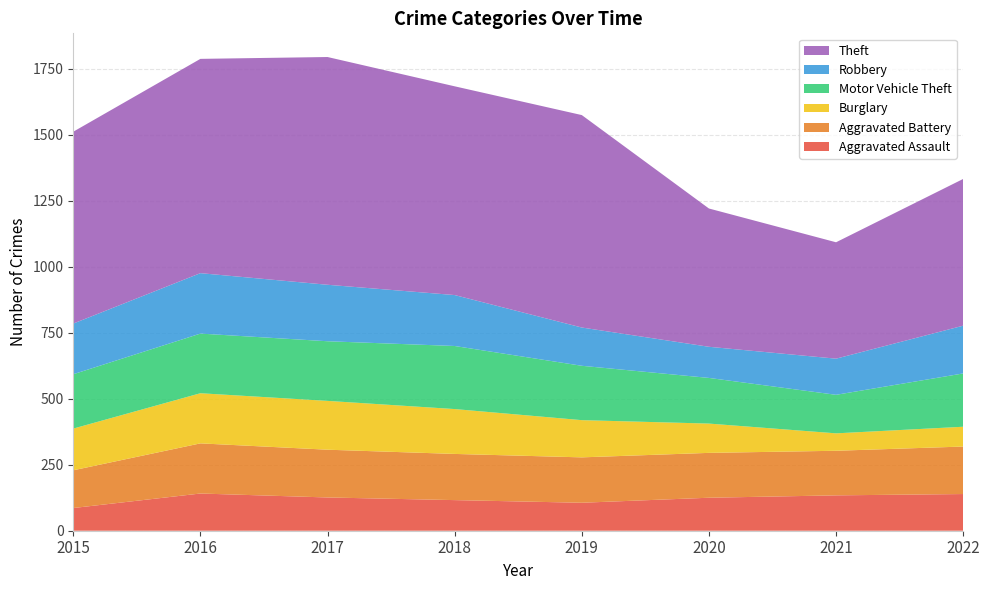

Reading left to right, list all the values displayed in this chart.

Aggravated Assault: 86	141	126	116	106	125	134	139
Aggravated Battery: 143	190	181	175	172	170	169	180
Burglary: 158	190	185	170	141	111	66	75
Motor Vehicle Theft: 206	226	226	239	206	173	146	202
Robbery: 192	229	214	193	145	118	137	181
Theft: 727	812	863	791	805	524	441	556